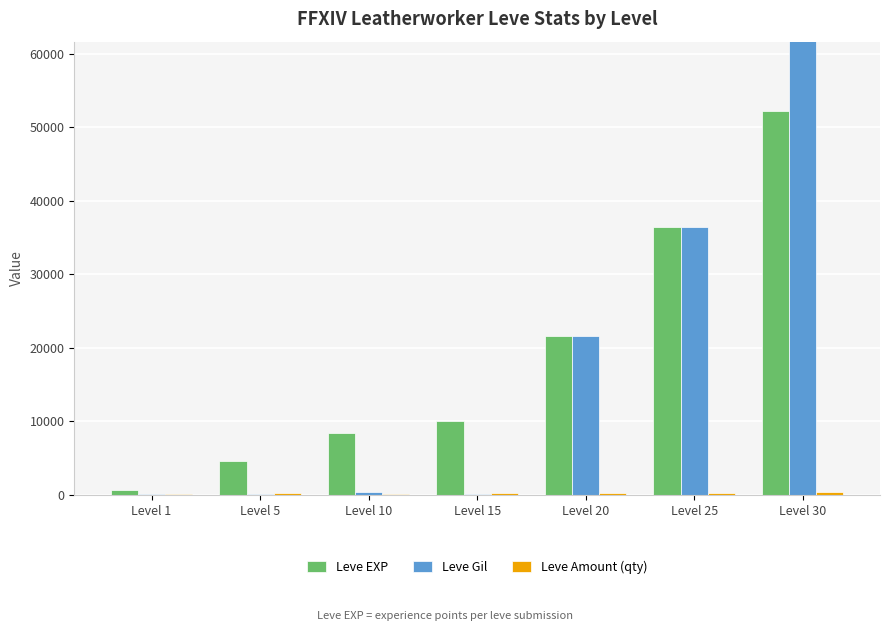

How many data points in Leve Amount (qty) are less than 226?

3